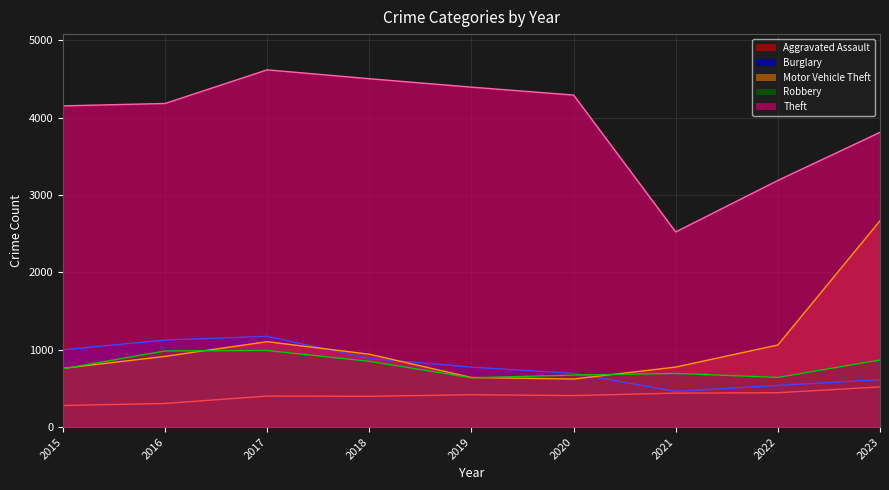

What is the minimum value shown in the chart?

279